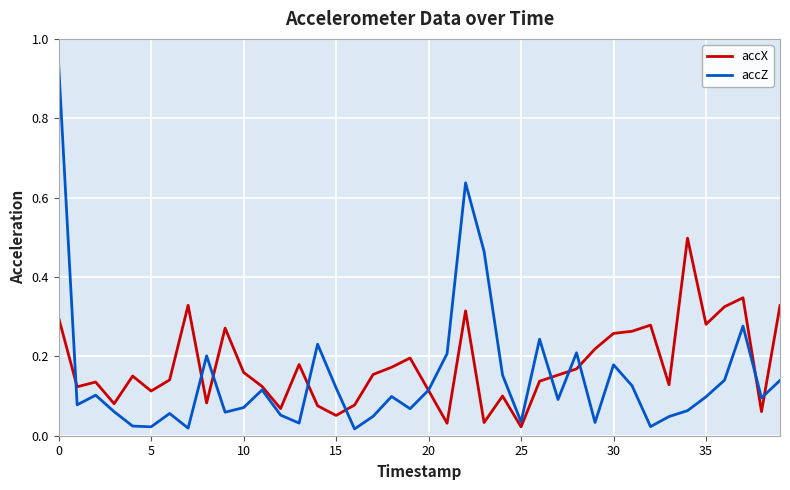

Which series has the largest range (max minus min)?

accZ